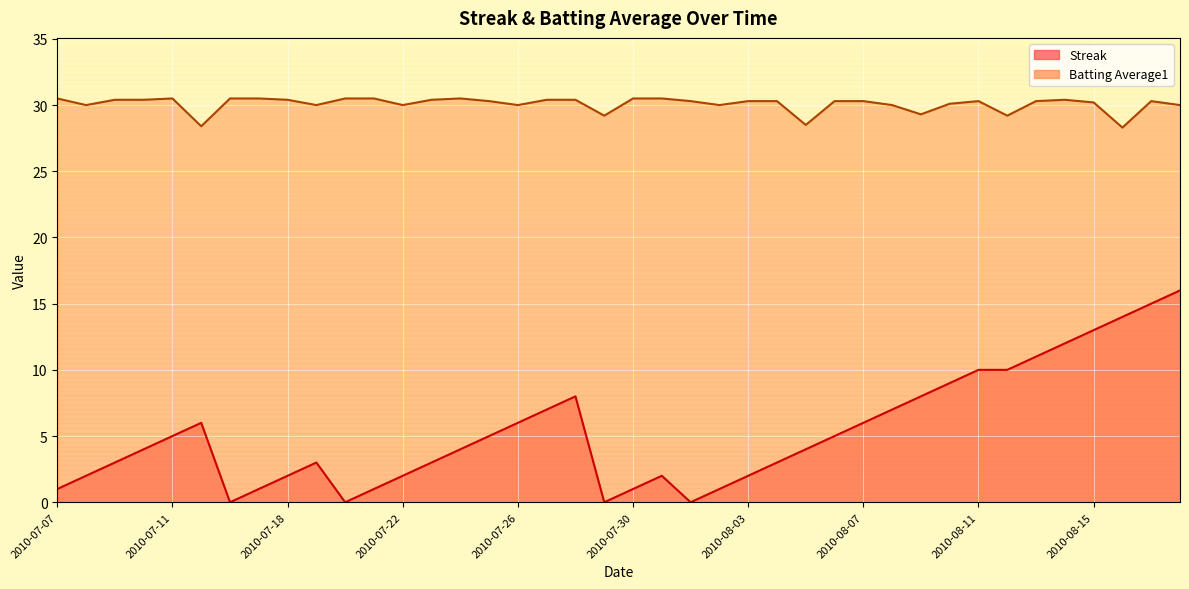

What is the label of the 27th point from the left?

2010-08-05